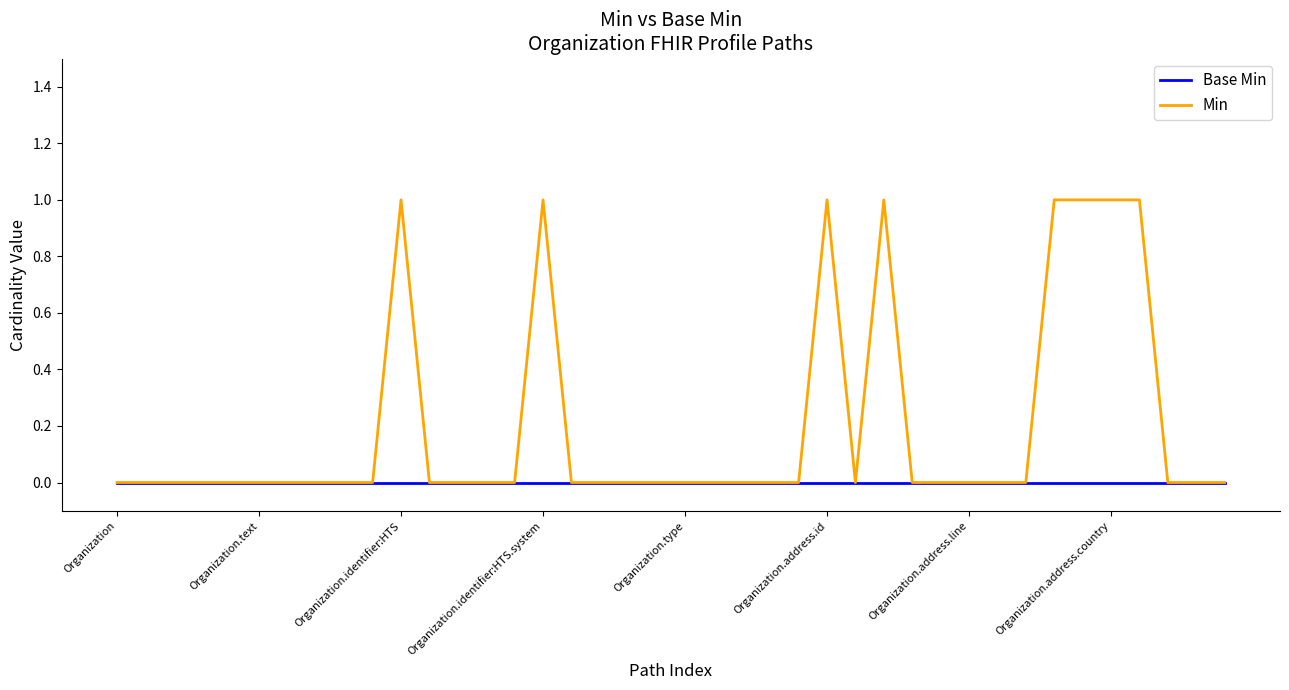

Does the chart have visible grid lines?

No